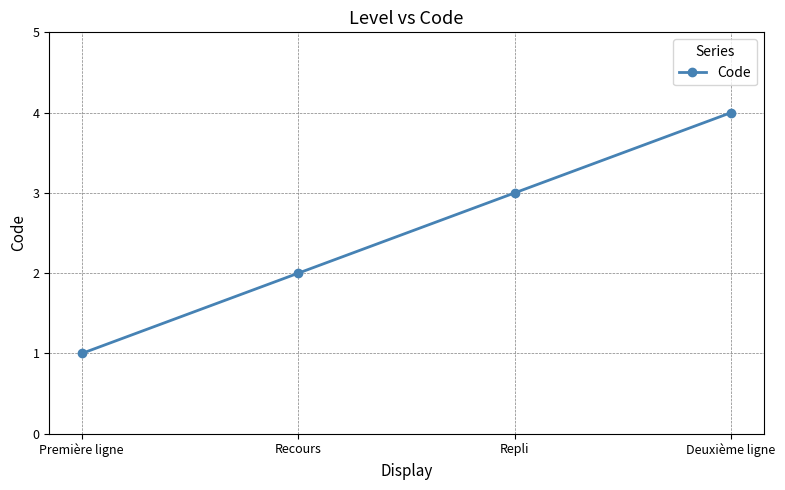

The value at Deuxième ligne is 4. True or false?

True